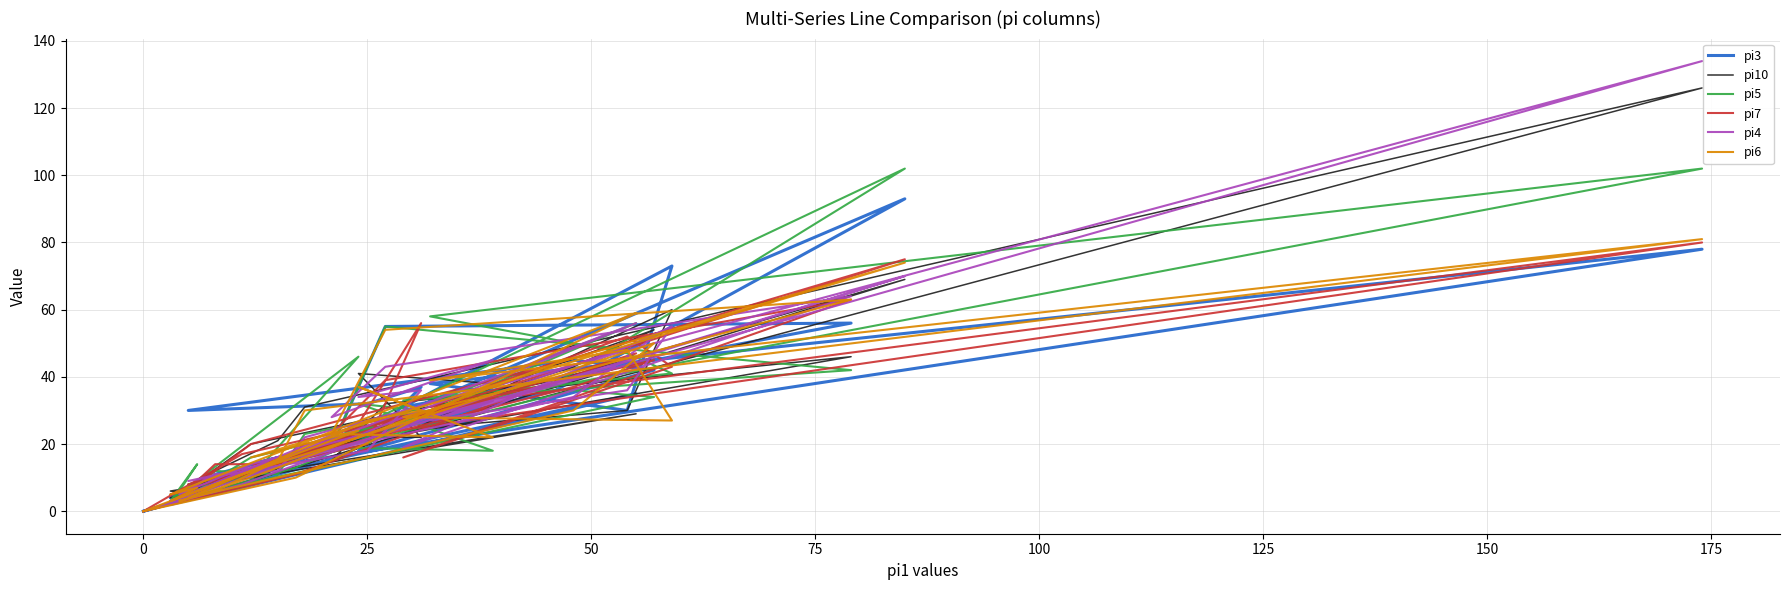

What is the label of the 7th point from the left?

125